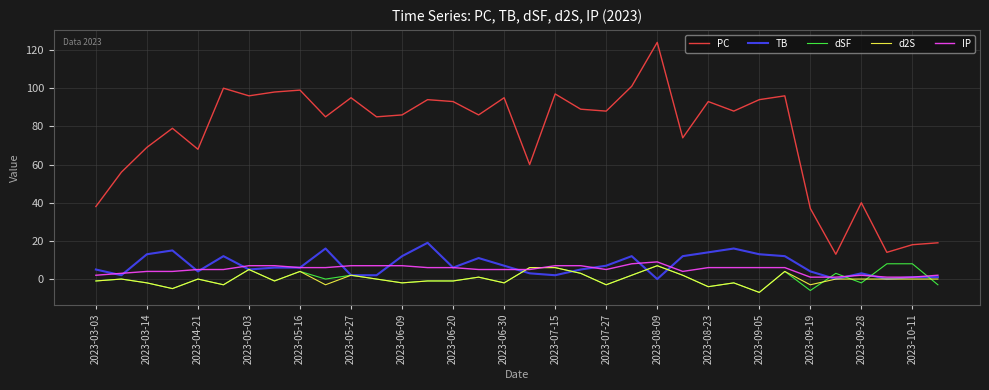

What is the highest value of the dSF series?

8